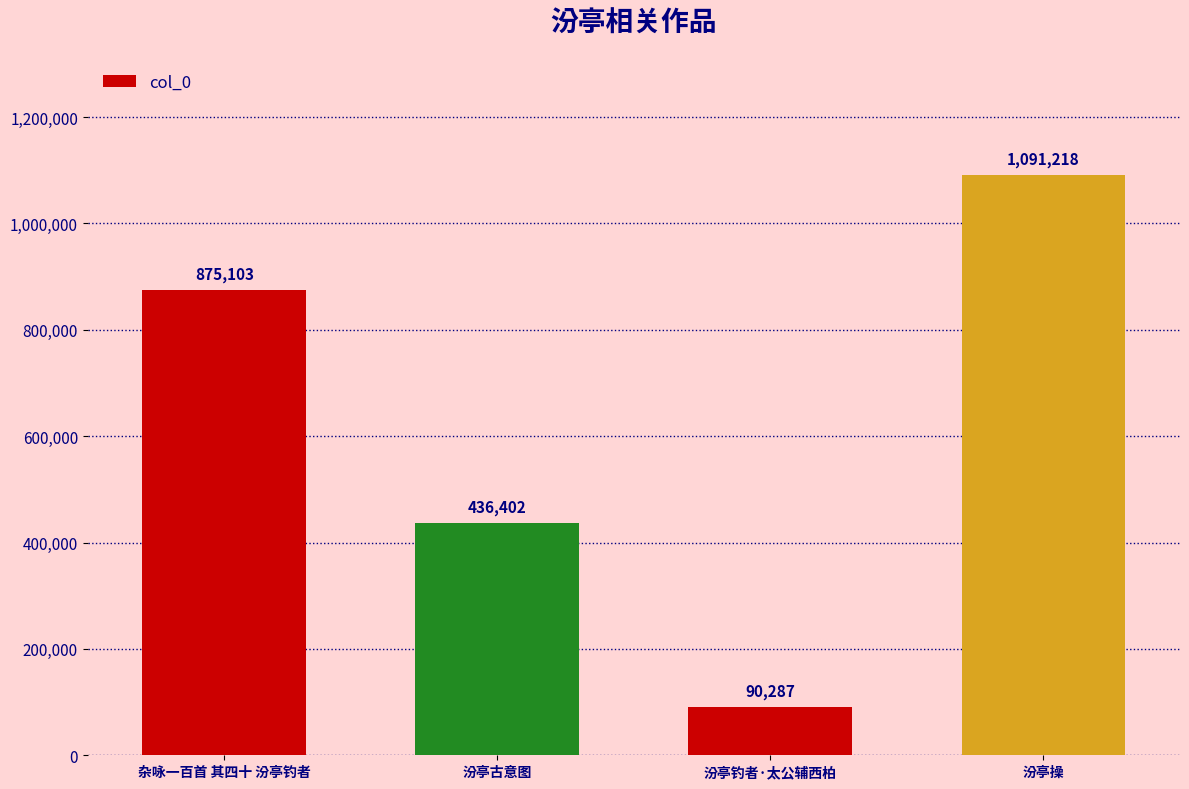

Are the bars grouped side by side (vs. stacked)?

No